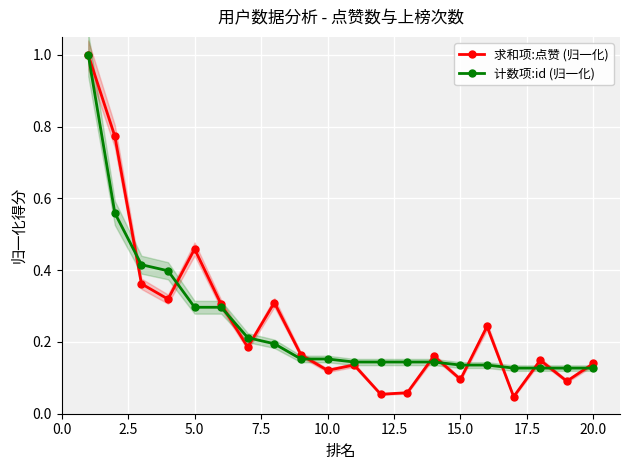

Where is the first local maximum for 求和项:点赞 (归一化)?

5.0